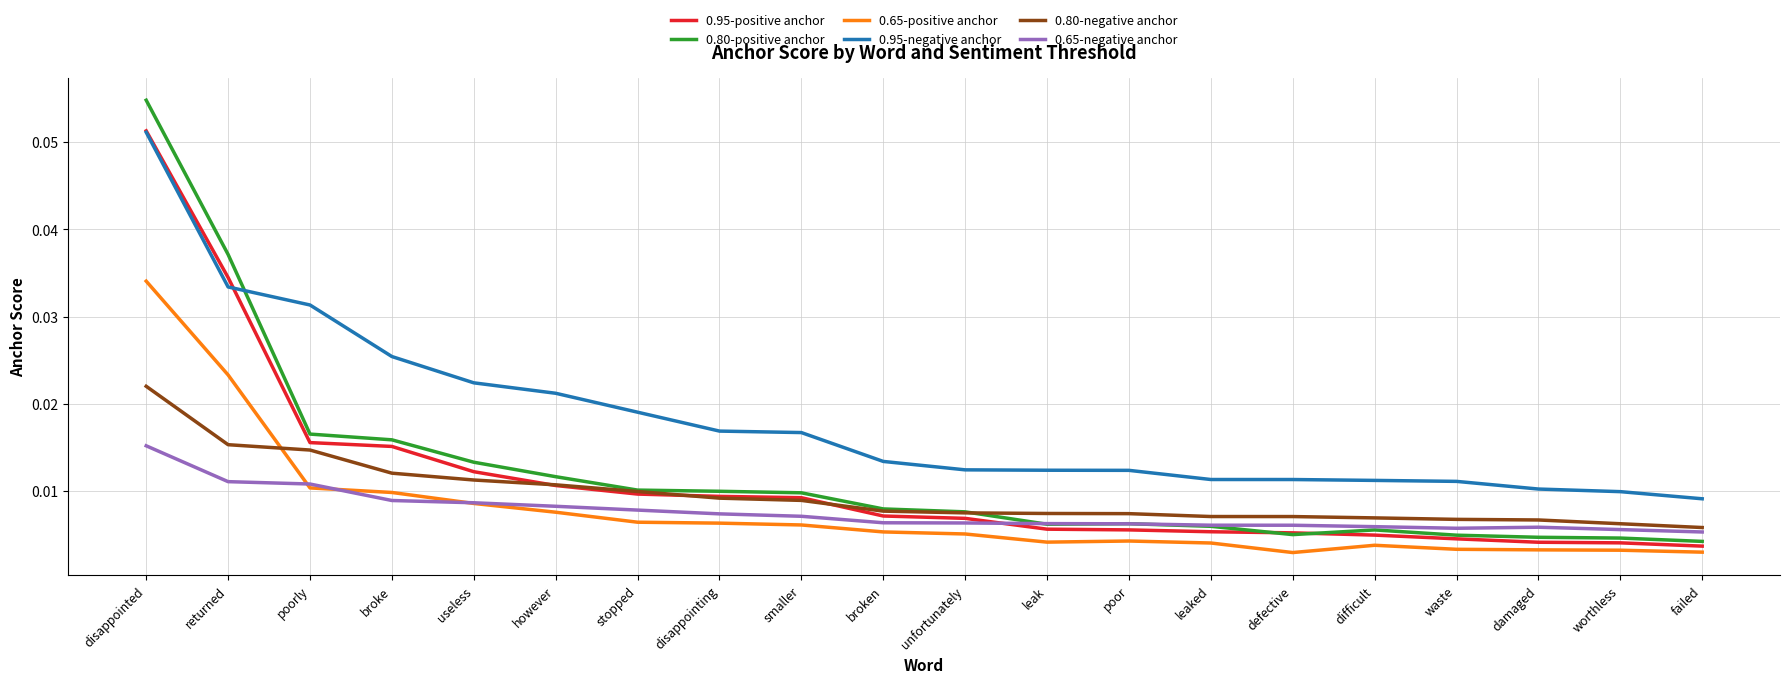

The value of 0.95-negative anchor at poorly is 0.1. True or false?

False